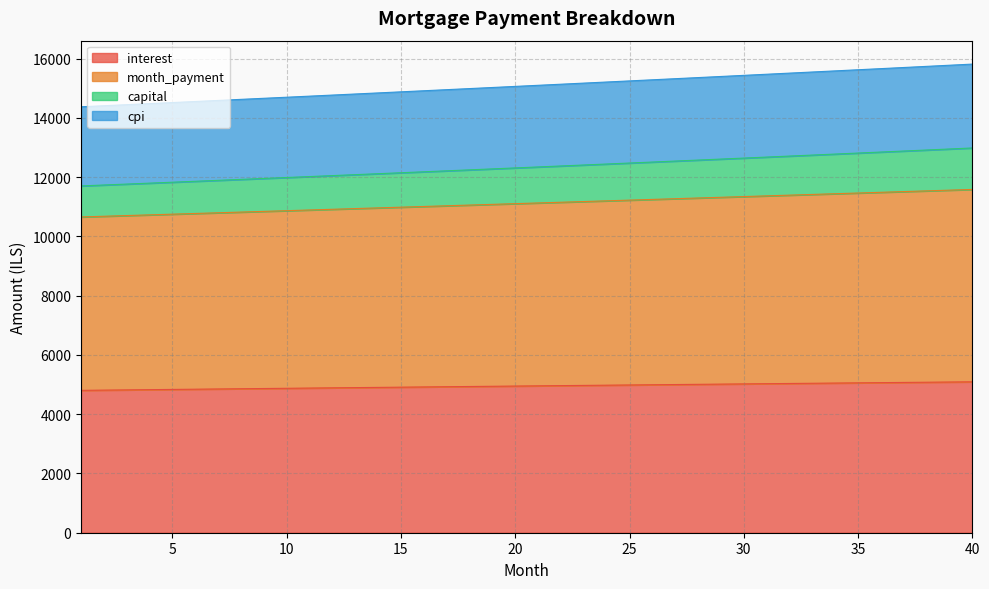

What is the highest value of the interest series?

5092.3